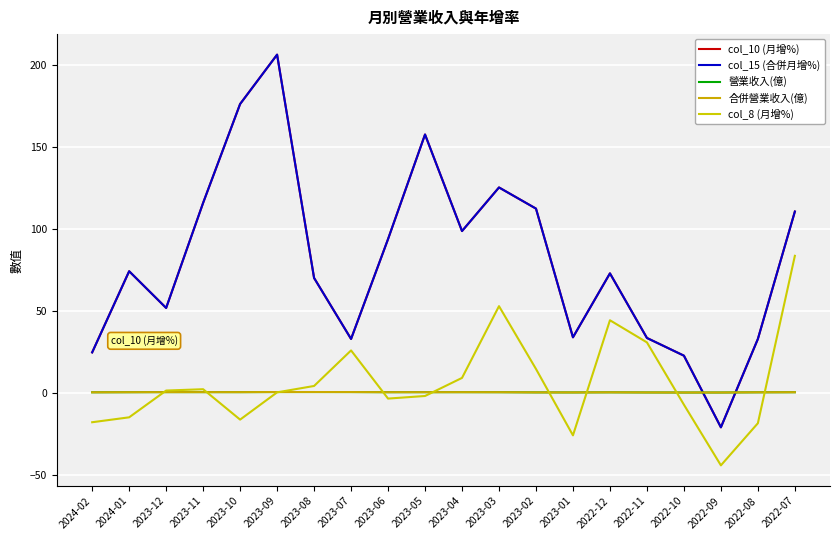

Is this an area chart (filled region under the line)?

No